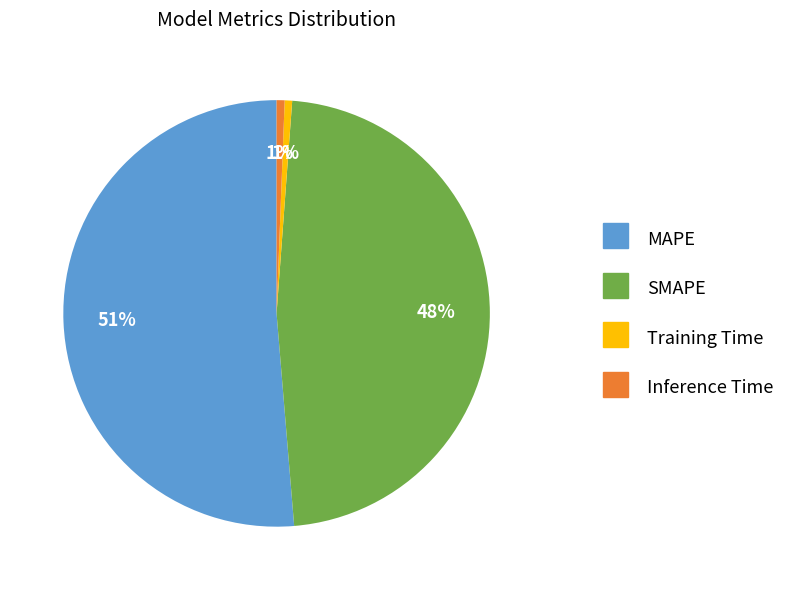

To the nearest percent, what is the average slice percentage?

25%